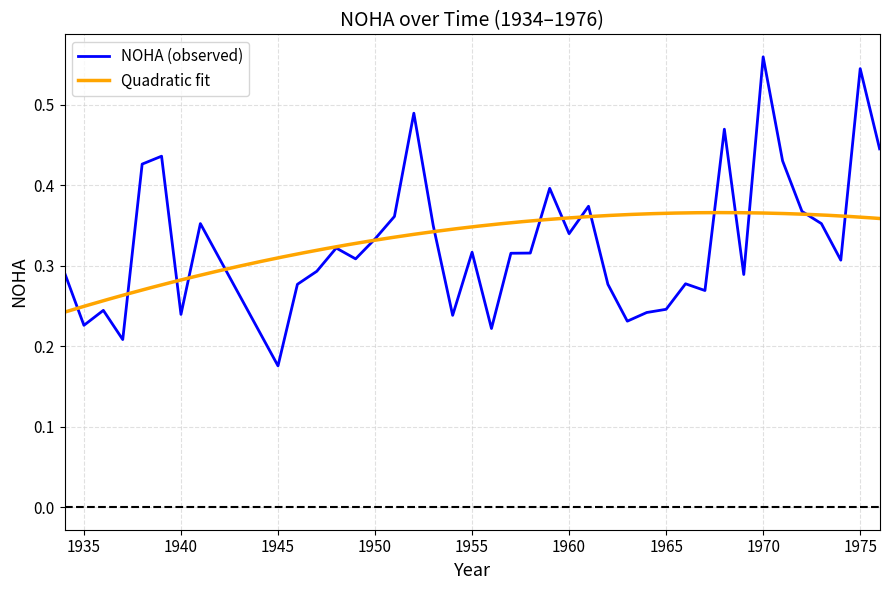

What is the sum of all values?

13.2